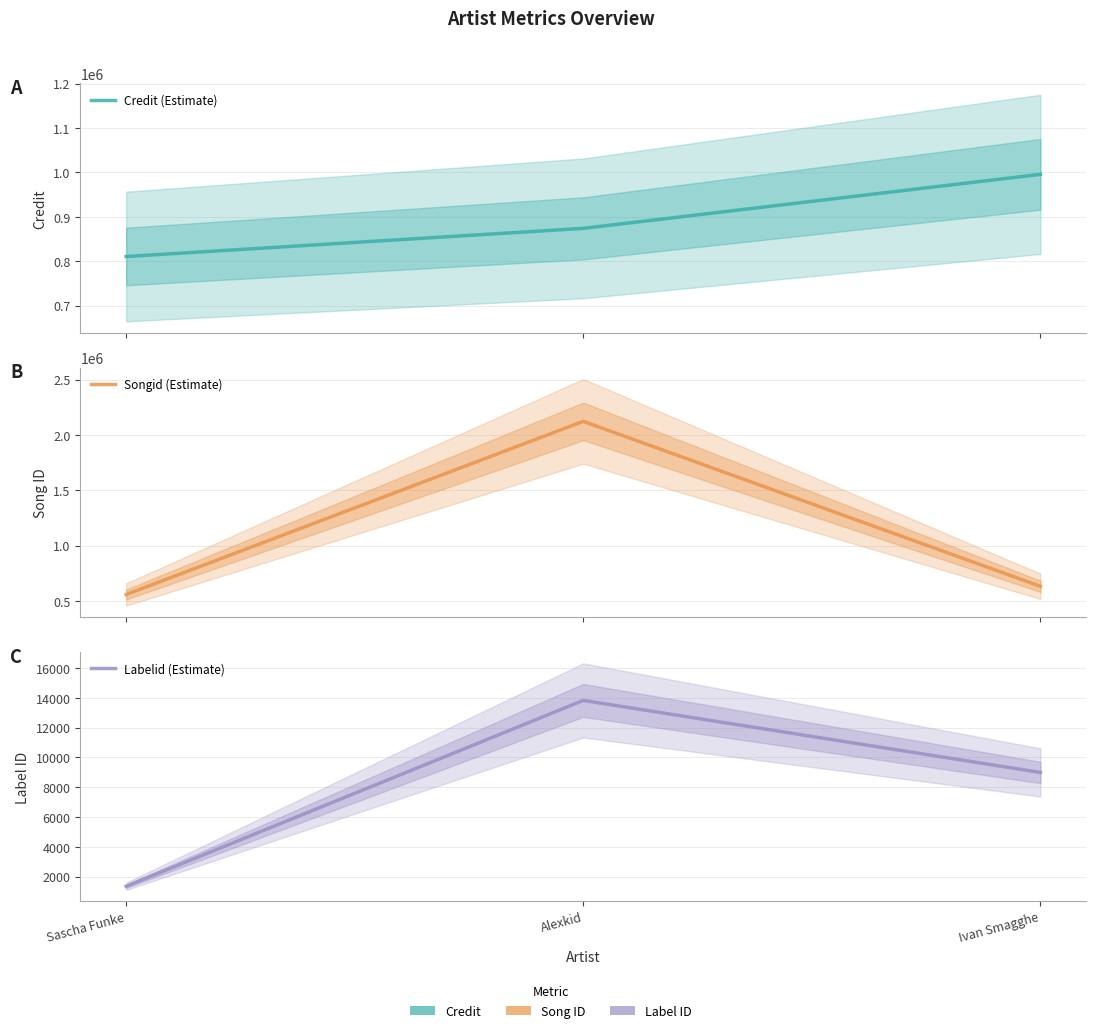

Between Sascha Funke and Alexkid, which is larger?

Alexkid